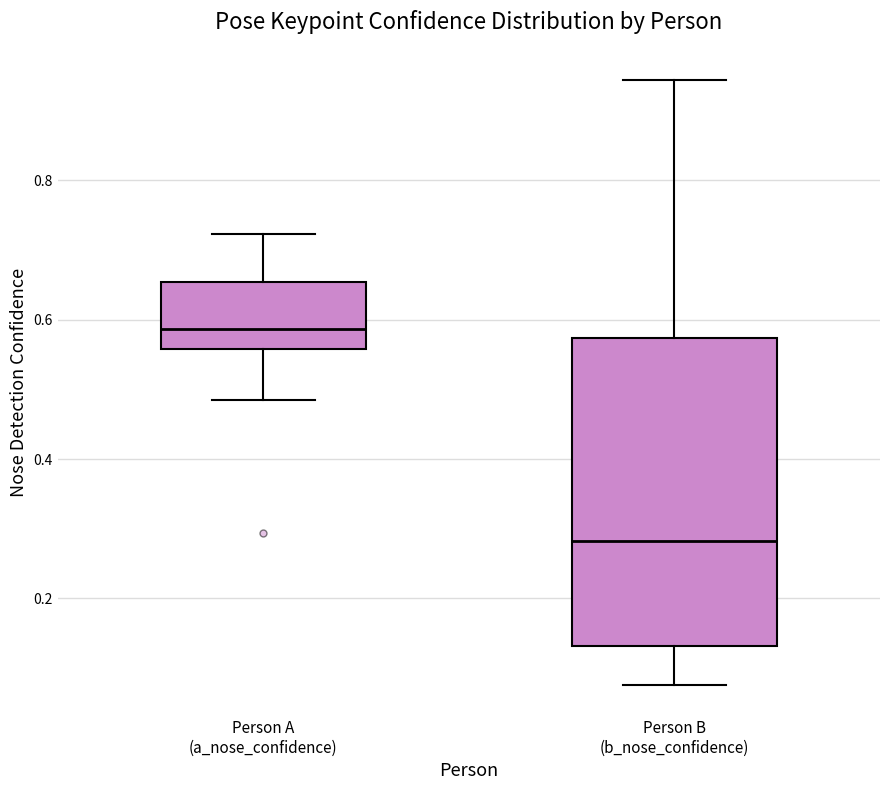

Which box is the tallest, from its lower edge to its upper edge?

Person B (b_nose_confidence)